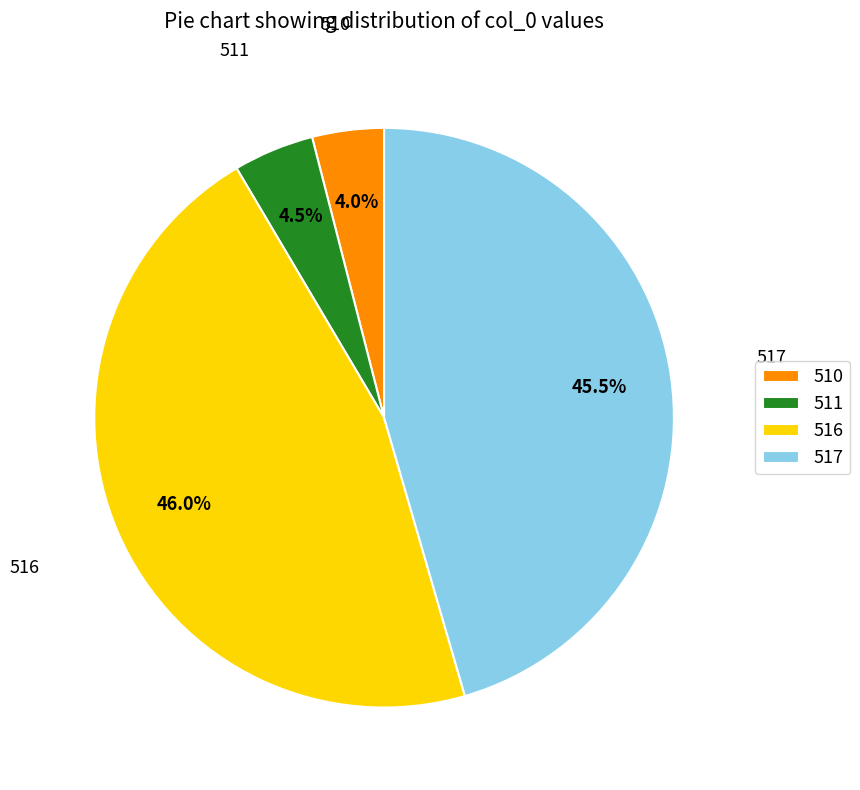

How many segments does this pie chart have?

4